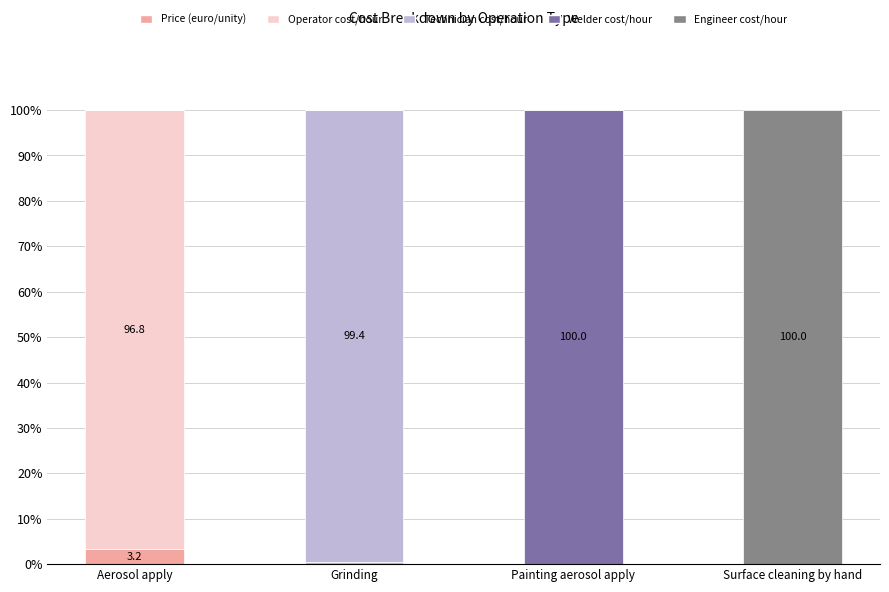

What is the highest value of the Price (euro/unity) series?

3.2